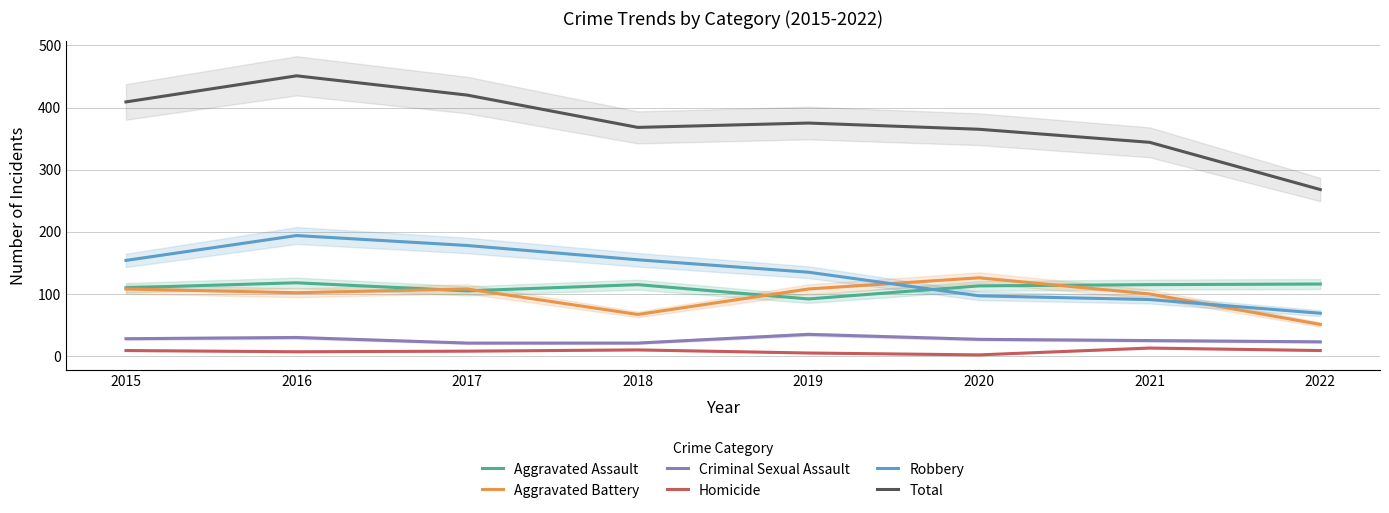

True or false: Homicide and Total cross at least once.

False